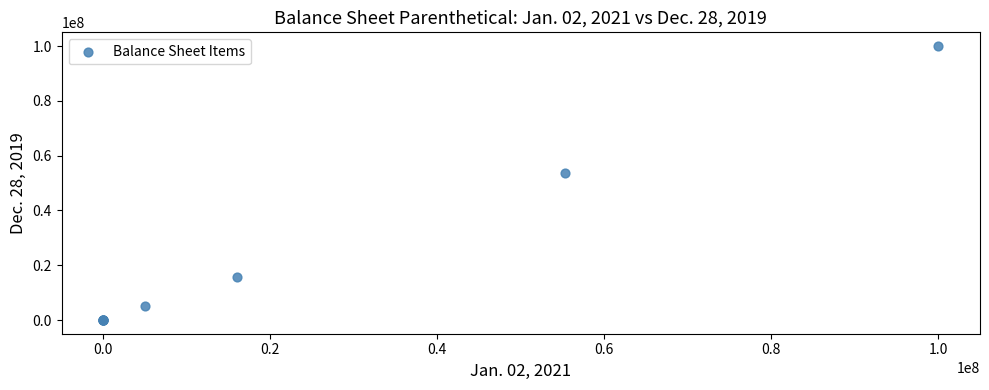

What Y value in the scatter plot is closest to 50000000?

53696000